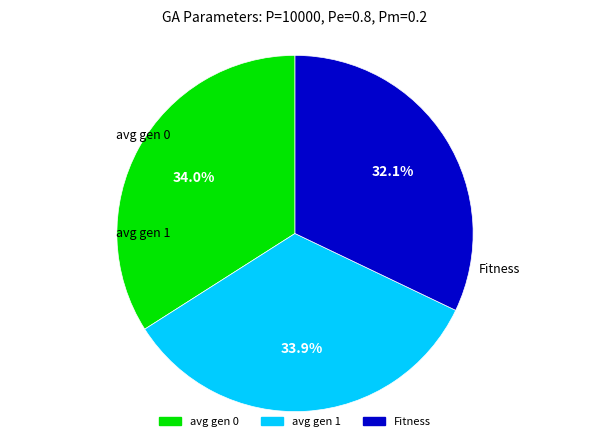

To the nearest percent, what is the combined percentage of avg gen 0 and avg gen 1?

68%